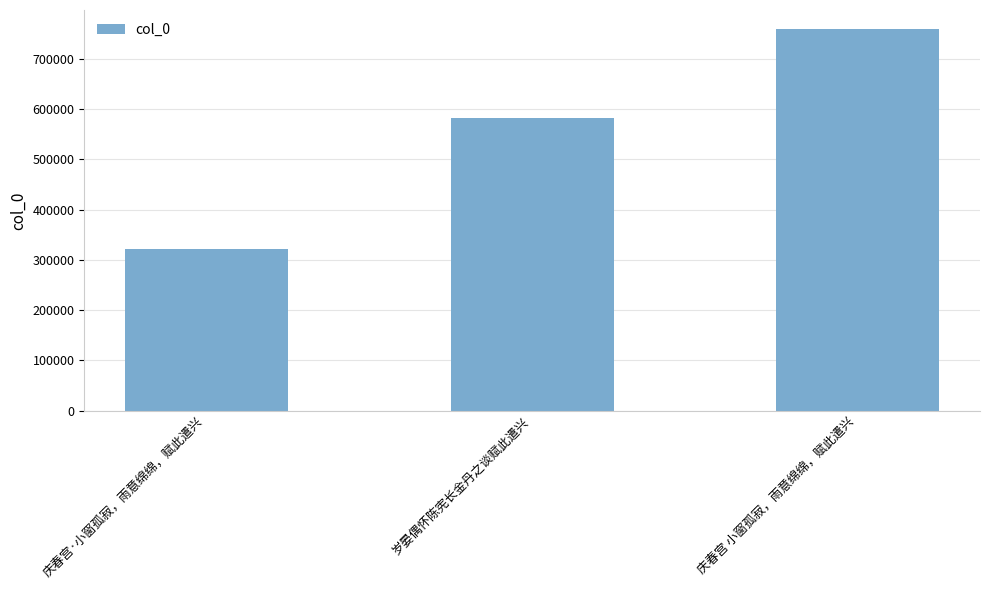

Reading left to right, what are all the values shown in this chart?

322364	581908	758915